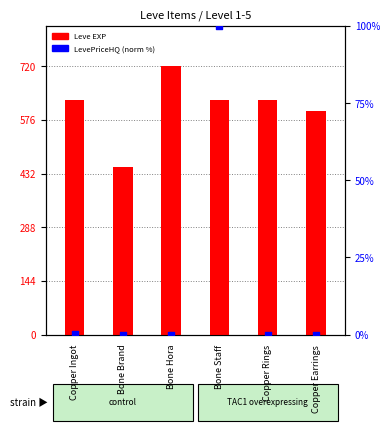

Which series has the widest spread of Y values?

Leve EXP